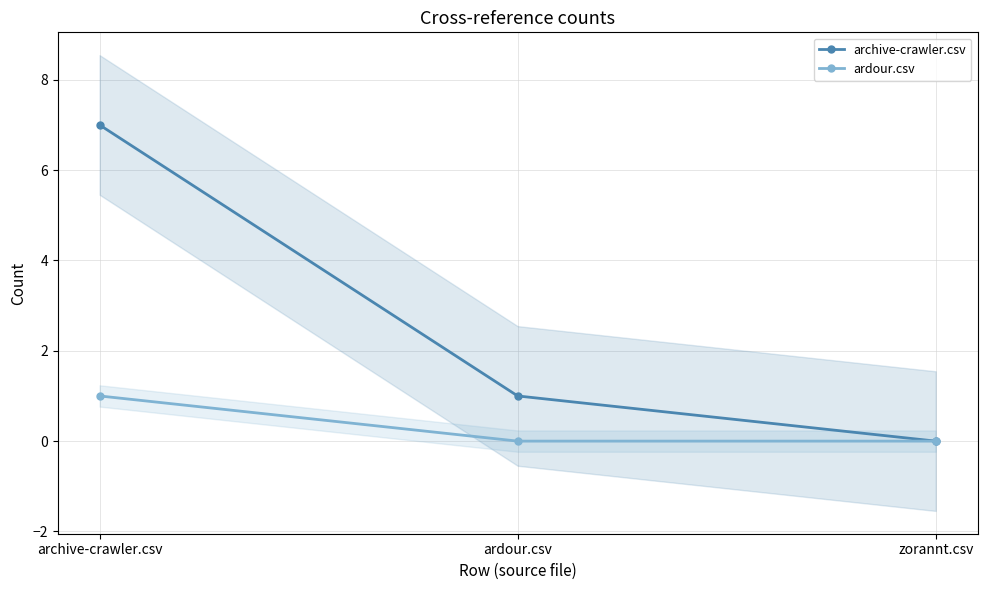

Reading left to right, list all the values displayed in this chart.

archive-crawler.csv: 7	1	0
ardour.csv: 1	0	0